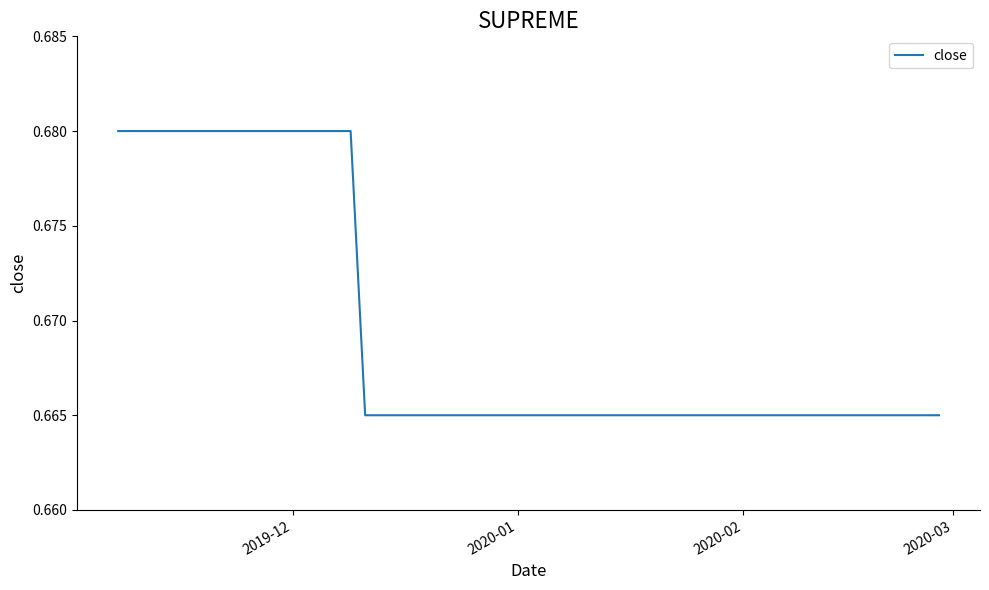

What is the sum of all values?

6.7